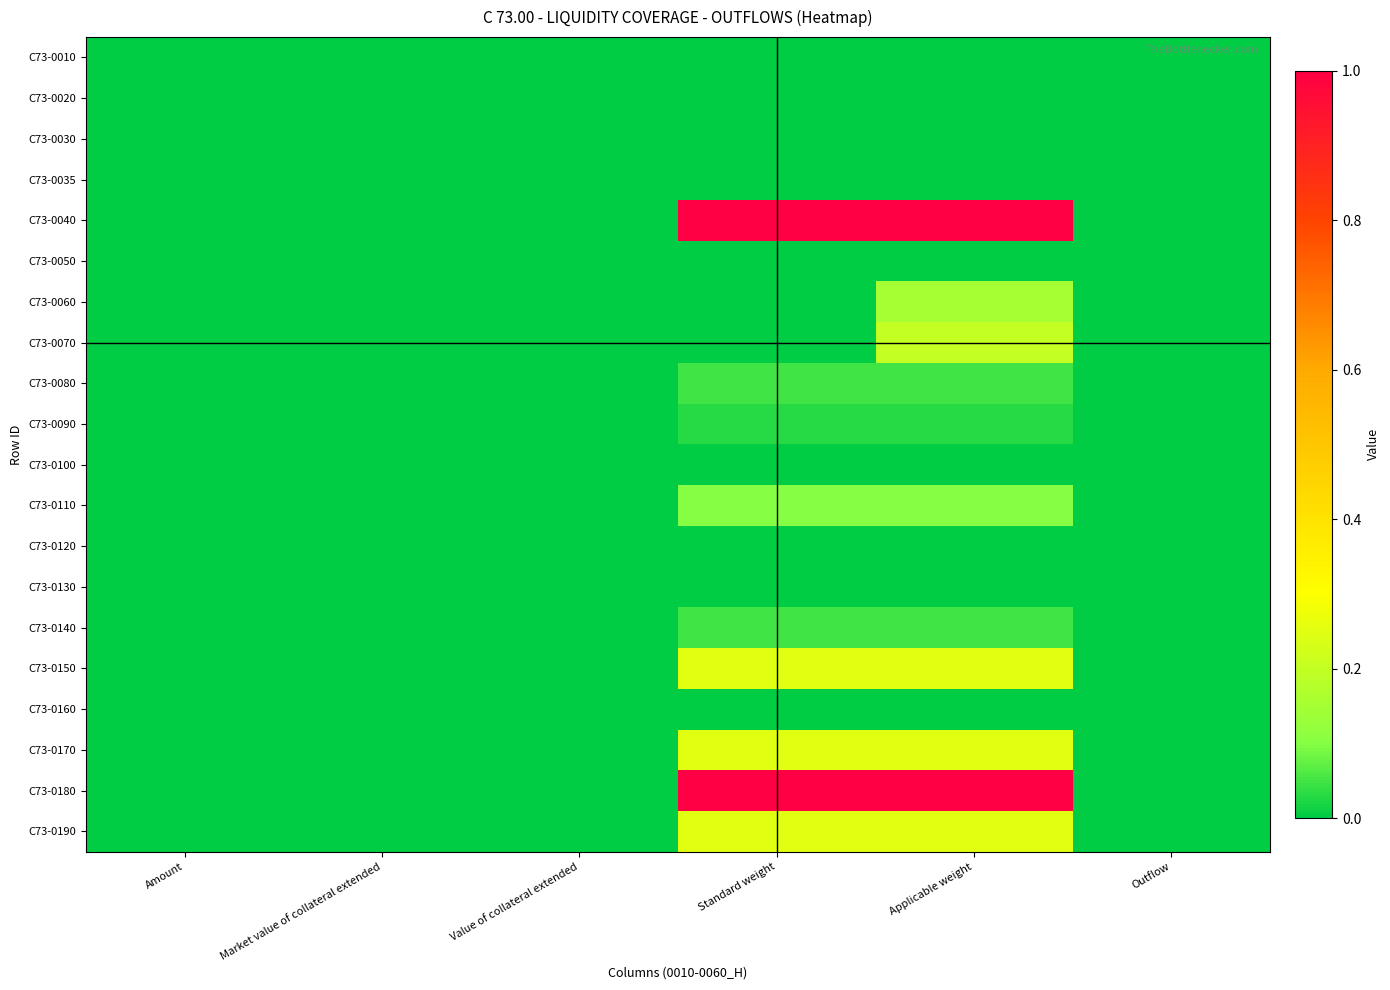

At which category is the sum across all series the highest?

Applicable weight